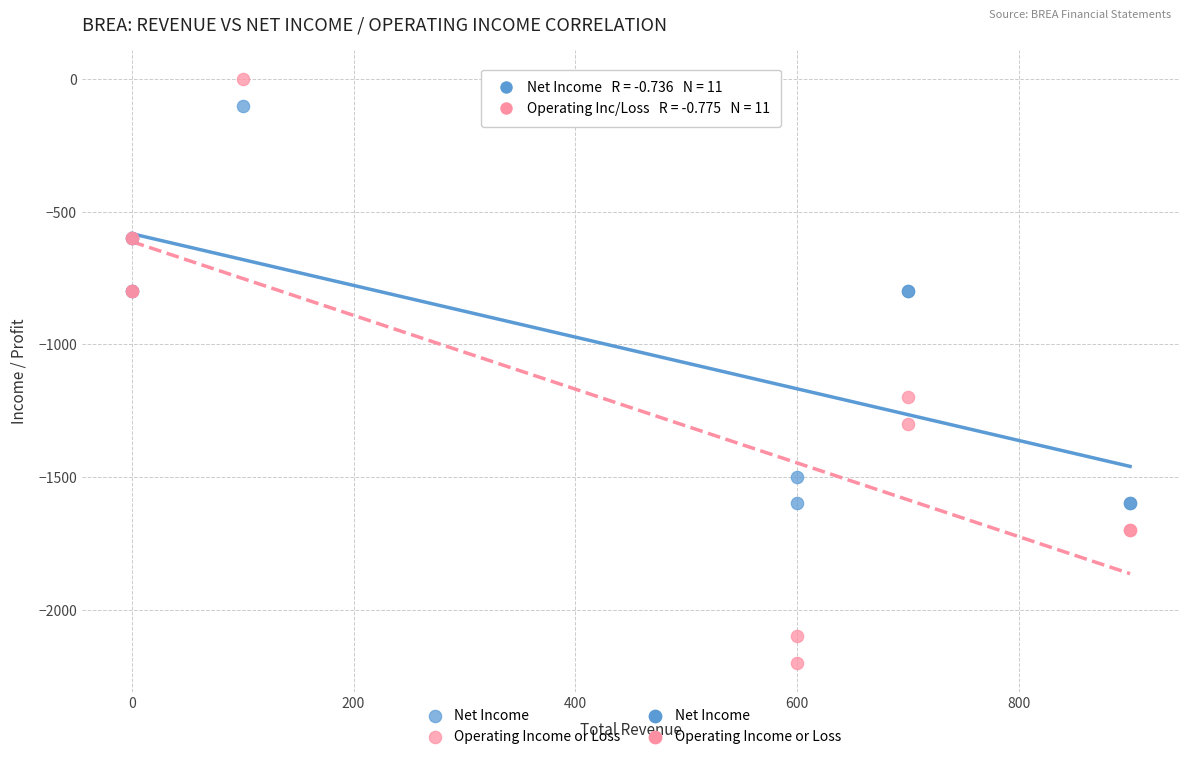

Which series contains the highest Y value?

Operating Income or Loss